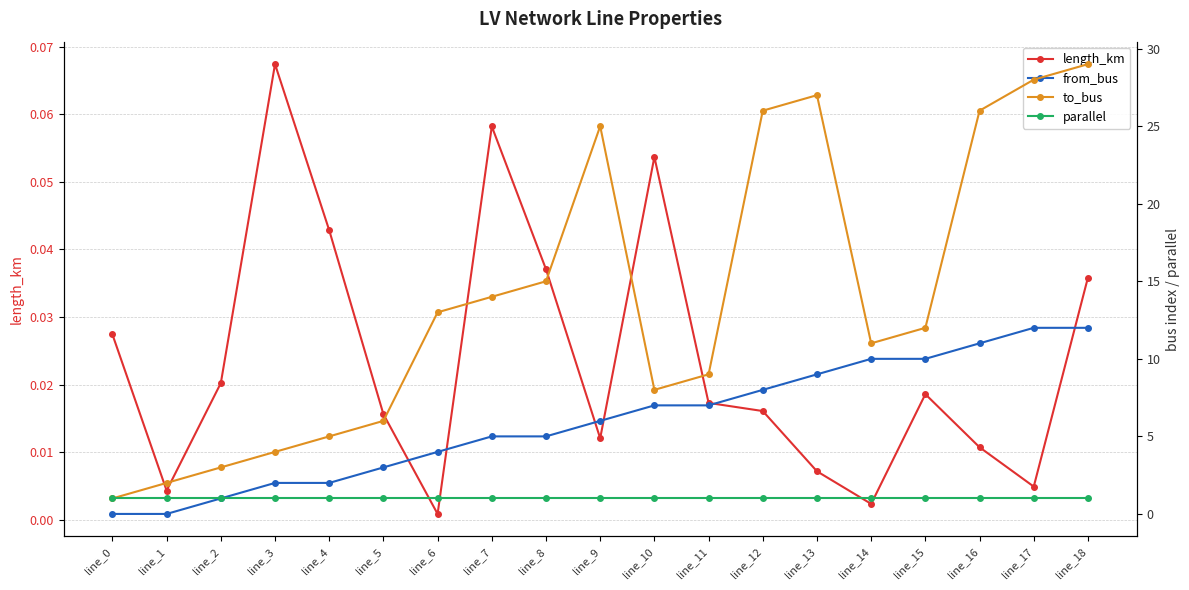

What is the greatest value displayed?

29.0